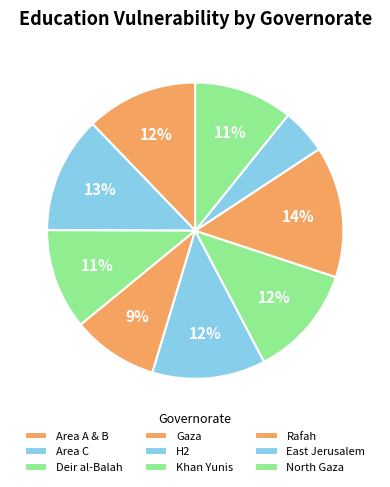

What portion of the pie excludes Gaza?

90.6%